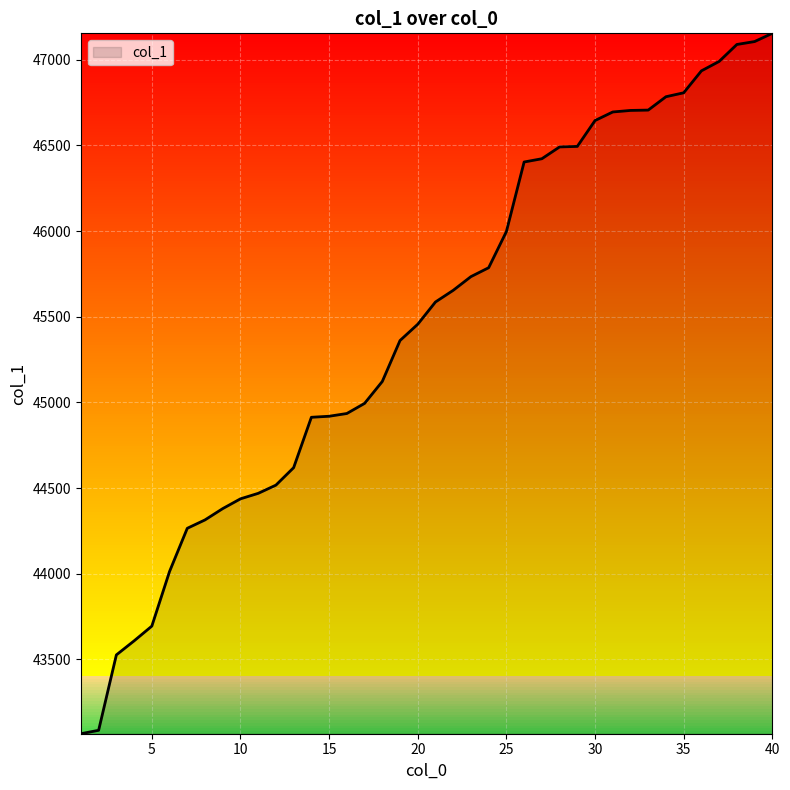

What is the minimum value shown in the chart?

43066